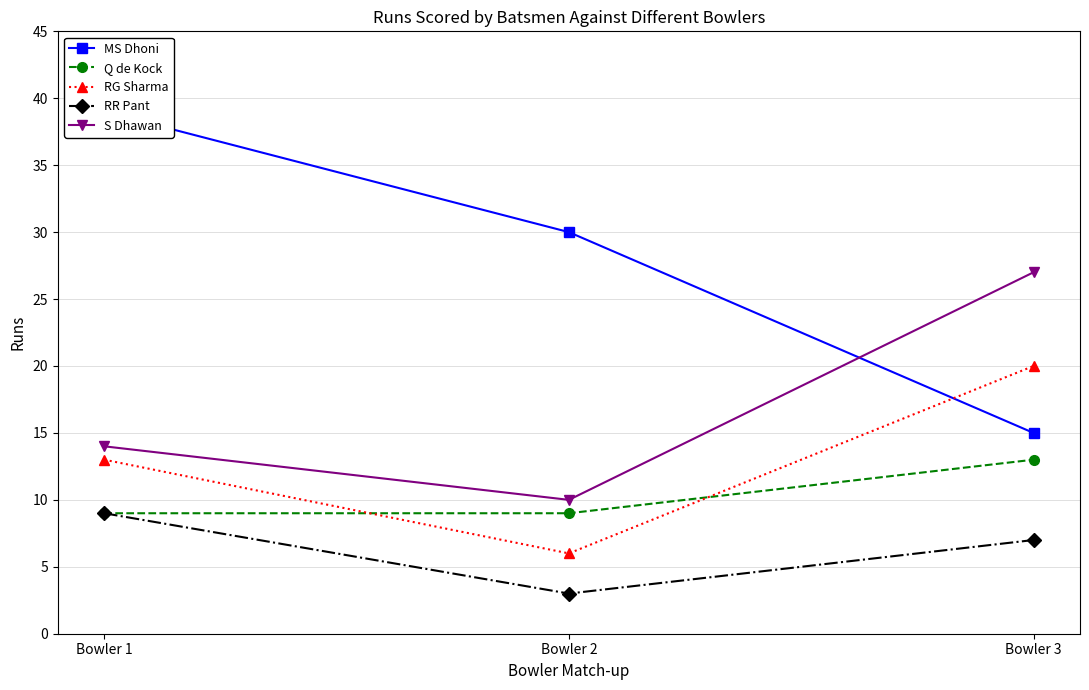

List the series in order of their peak value, highest first.

MS Dhoni, S Dhawan, RG Sharma, Q de Kock, RR Pant